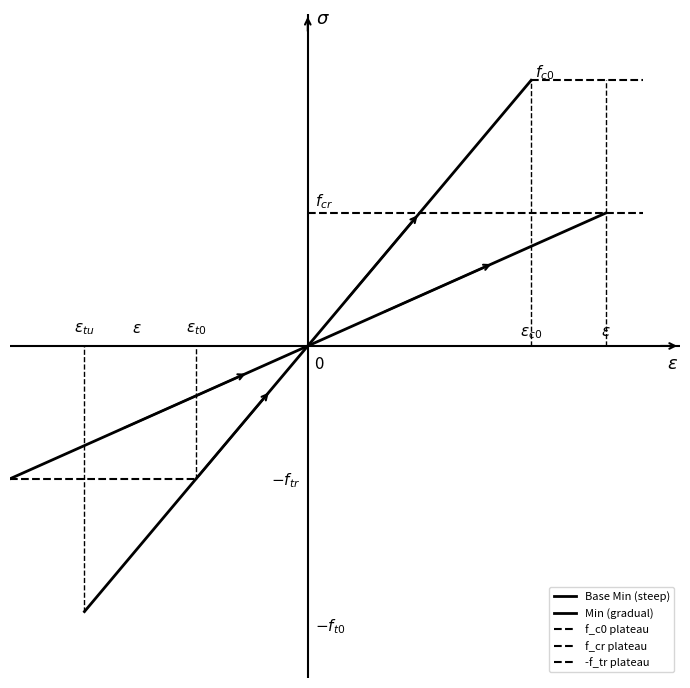

Does the chart display data point markers on the line(s)?

No